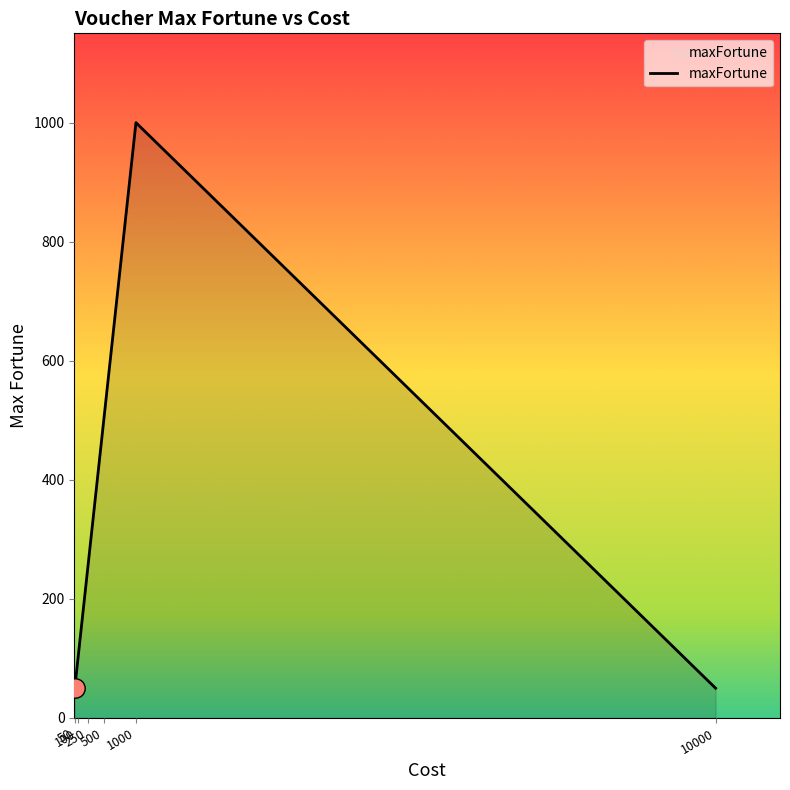

At which label is the value closest to 525?

500